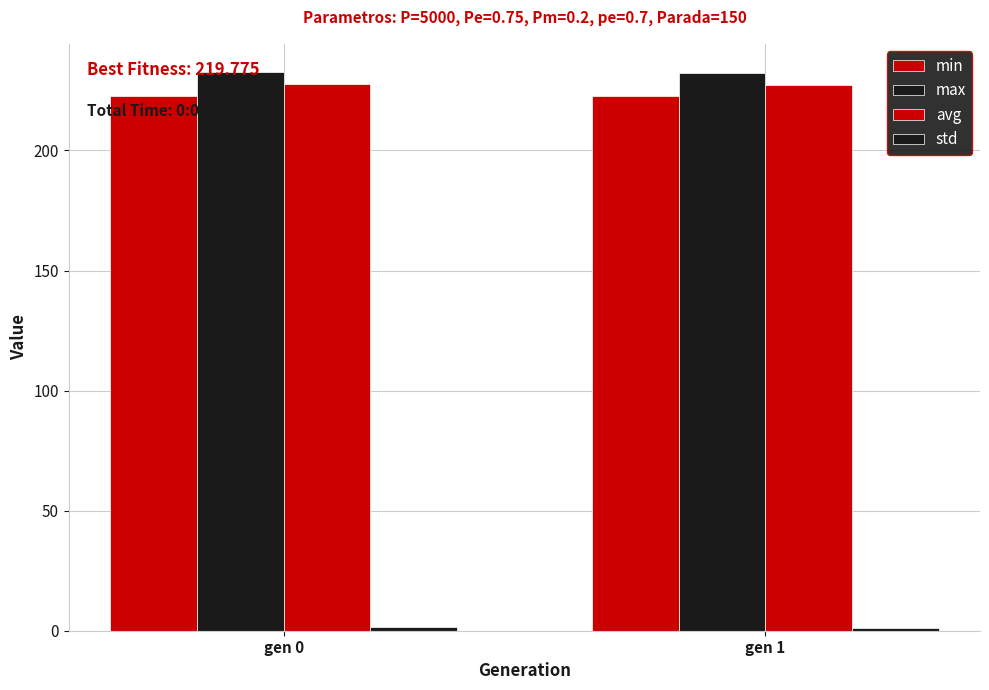

What is the minimum value shown in the chart?

1.3